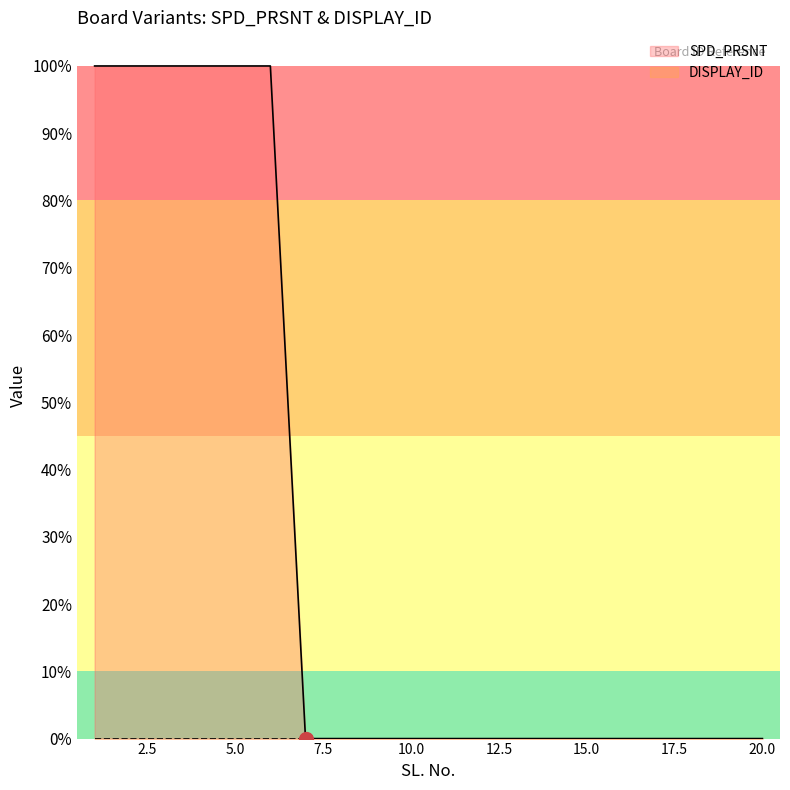

What is the difference between the second highest and second lowest values?

1